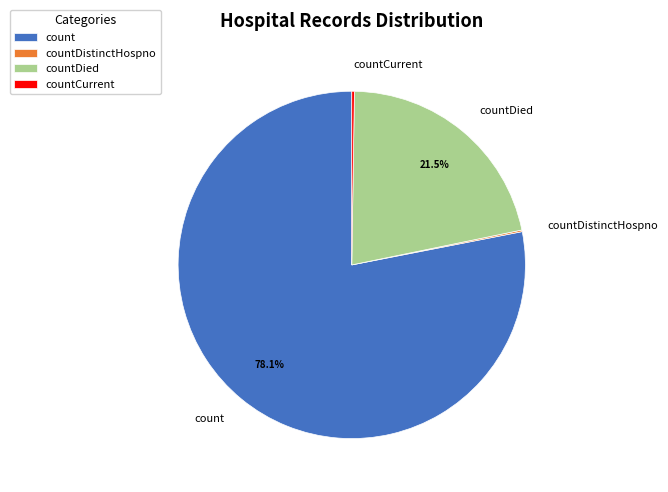

Combined, do count and countDied account for over 50%?

Yes